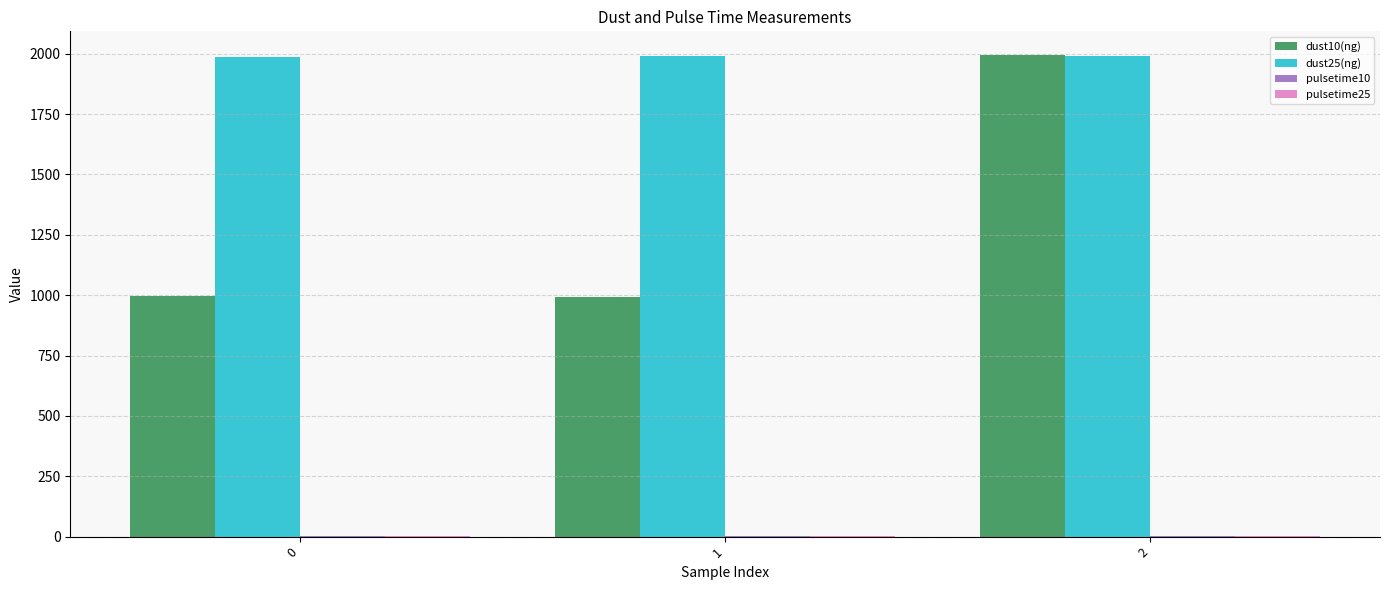

What is the sum of all dust10(ng) values?

3980.0